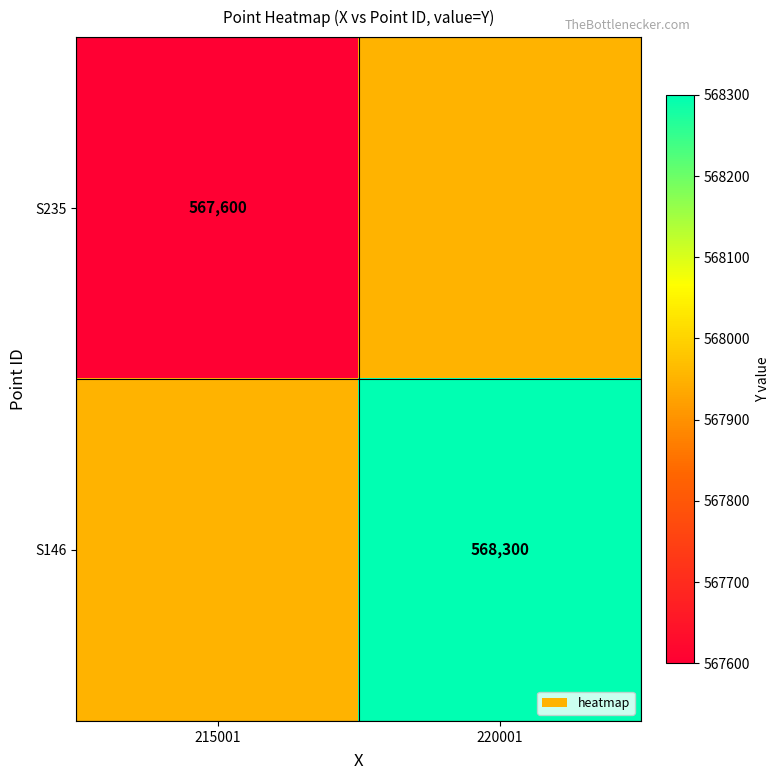

Is the value of S146 at 220001 greater than the value of S235 at 215001?

Yes